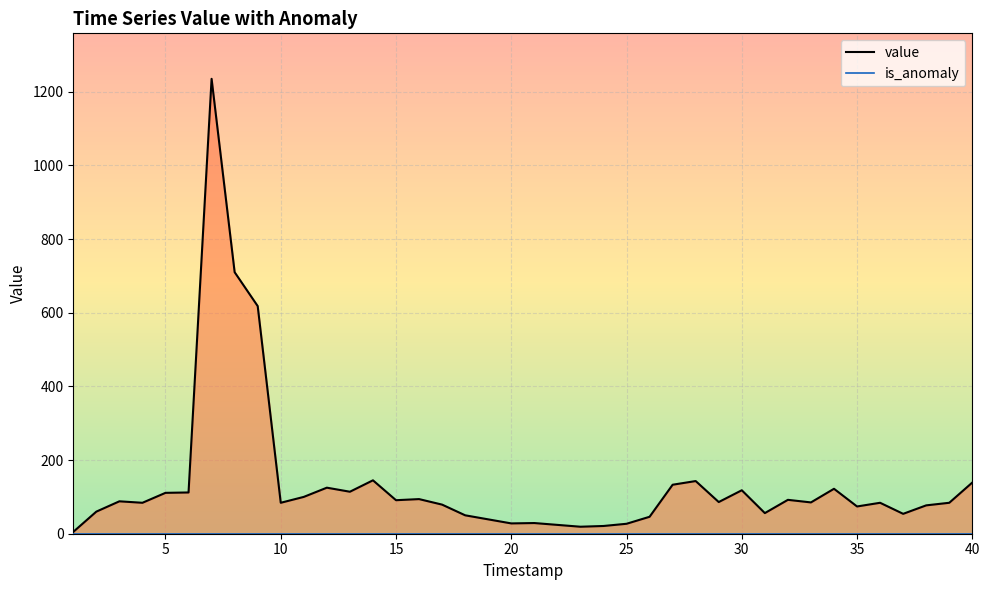

At which category does the data reach its first local valley?

4